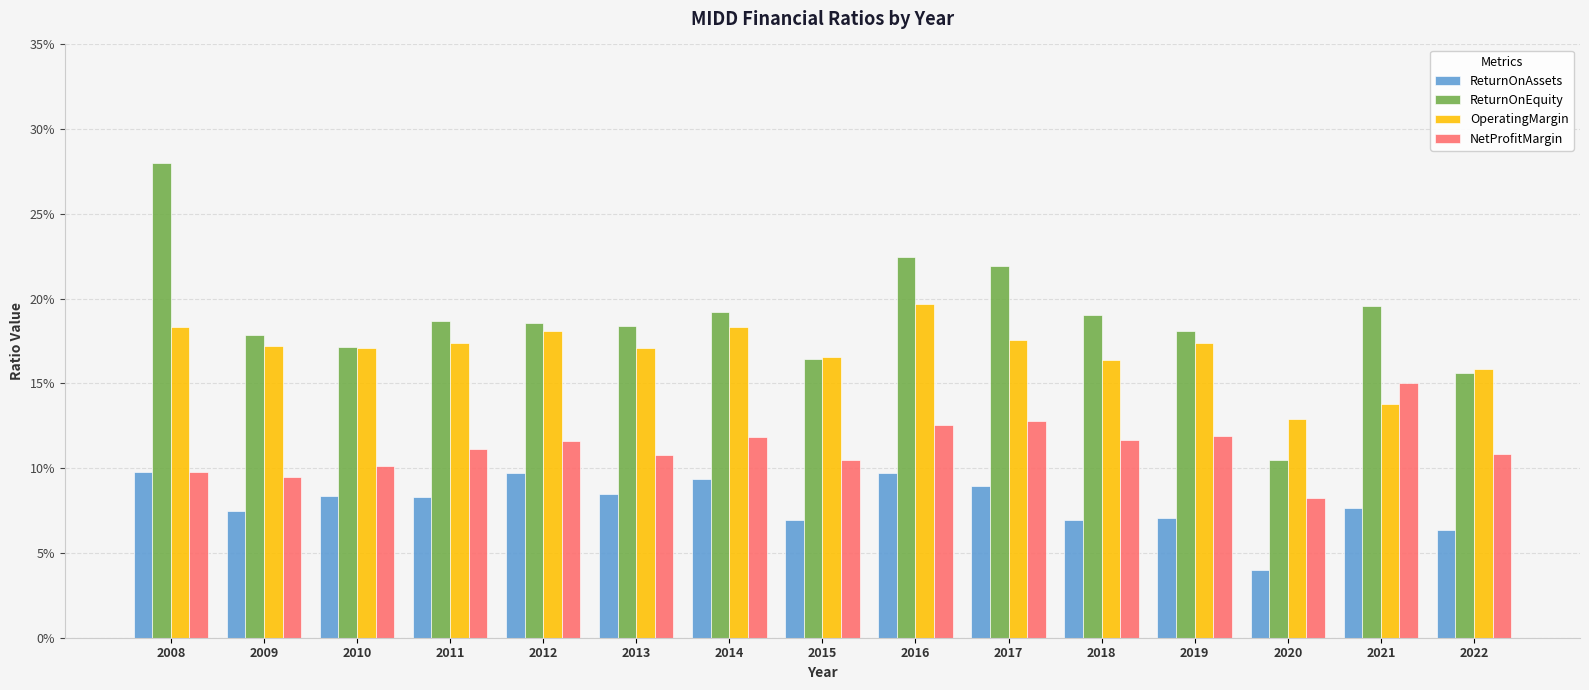

Are the bars grouped side by side (vs. stacked)?

Yes